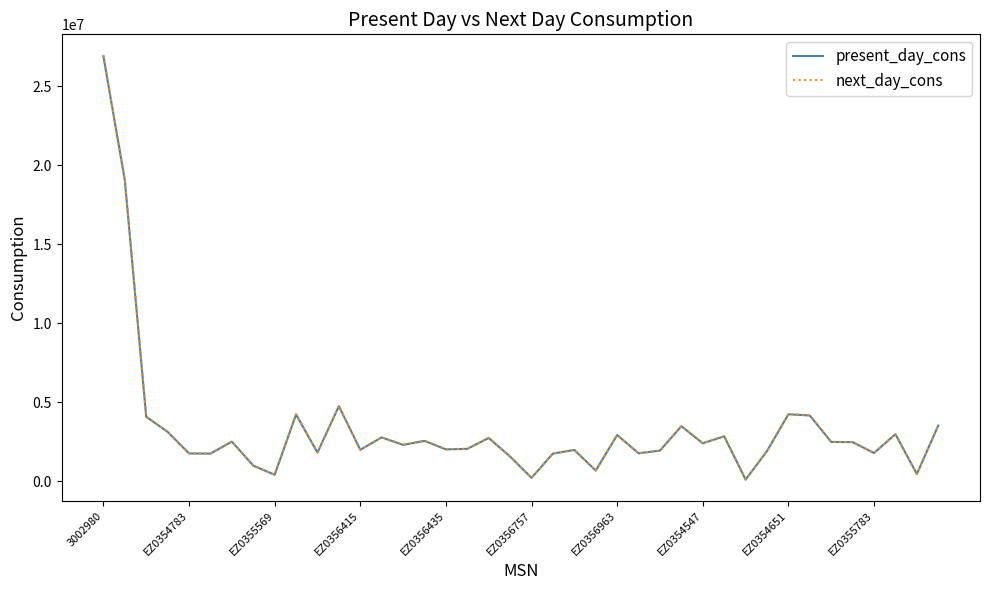

What is the maximum value shown in the chart?

26933040